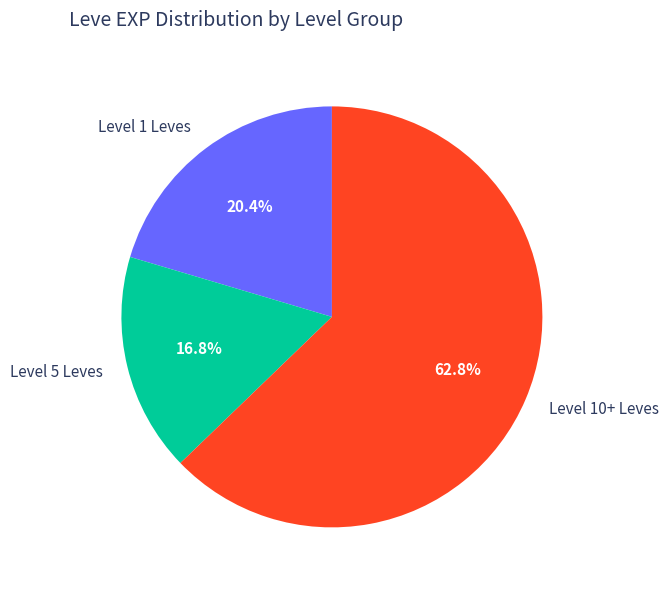

What portion of the pie excludes Level 10+ Leves?

37.2%